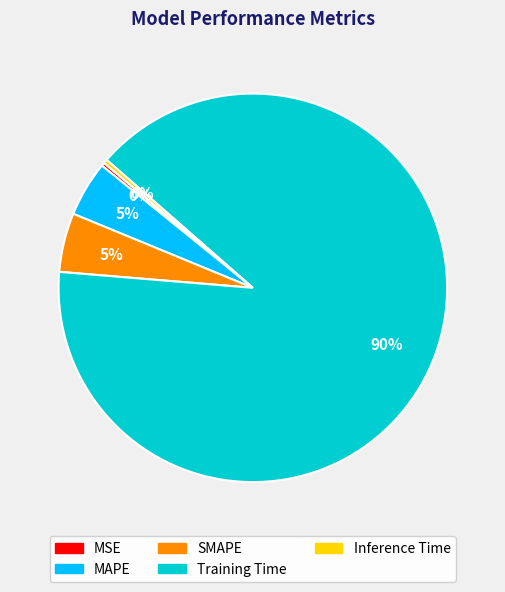

Is it true that MSE is 0% of the pie?

True